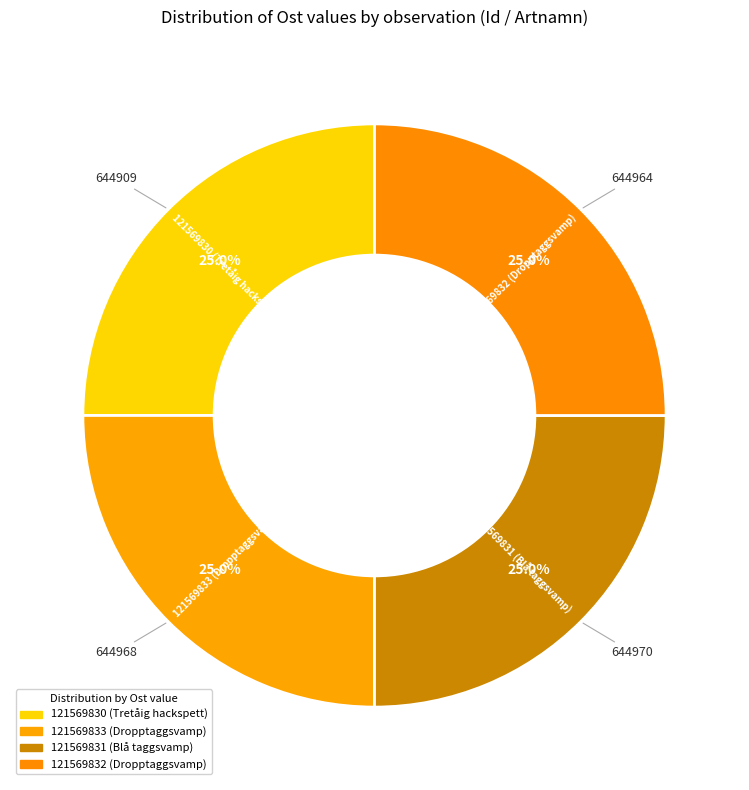

Count the number of slices in the pie.

4